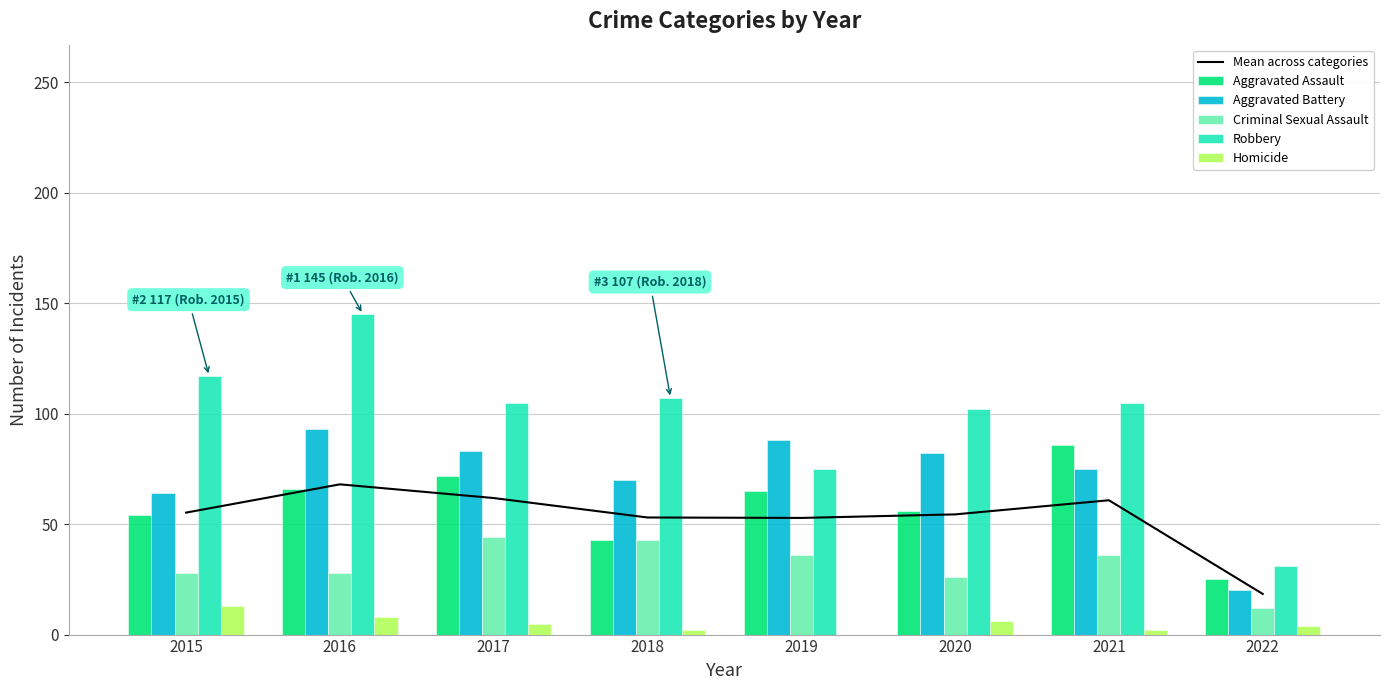

Rank the categories by Aggravated Assault value from highest to lowest.

2021, 2017, 2016, 2019, 2020, 2015, 2018, 2022